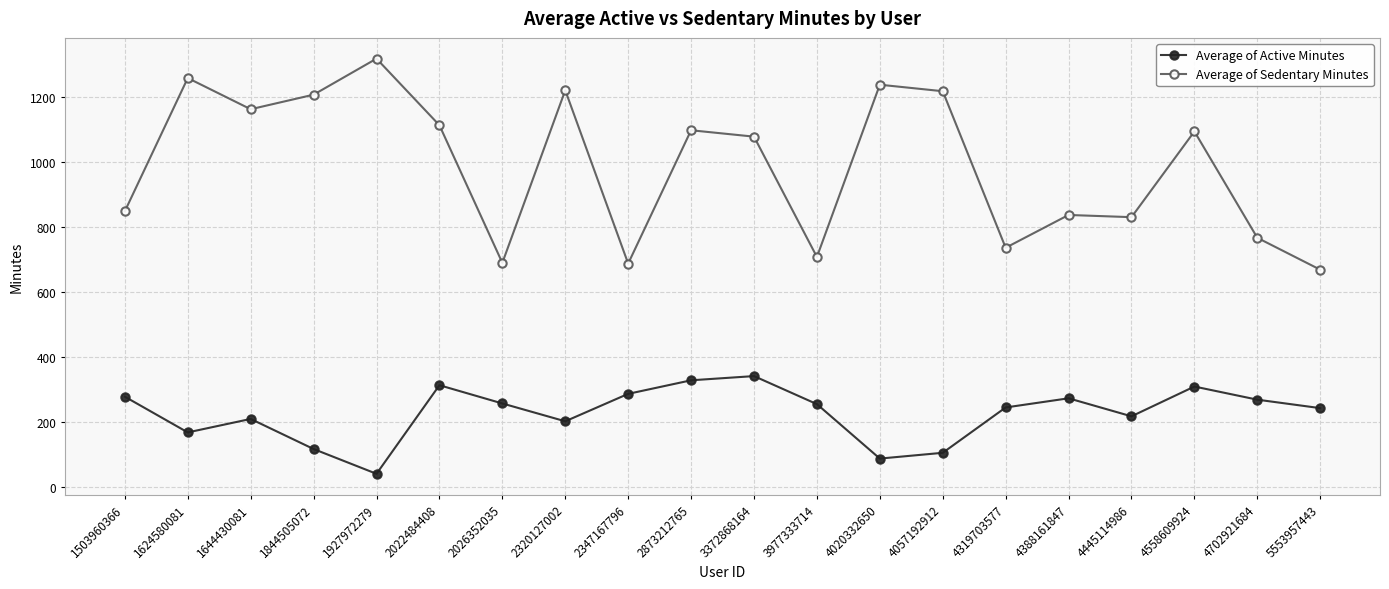

What is the approximate value of Average of Active Minutes at 1844505072?

116.9